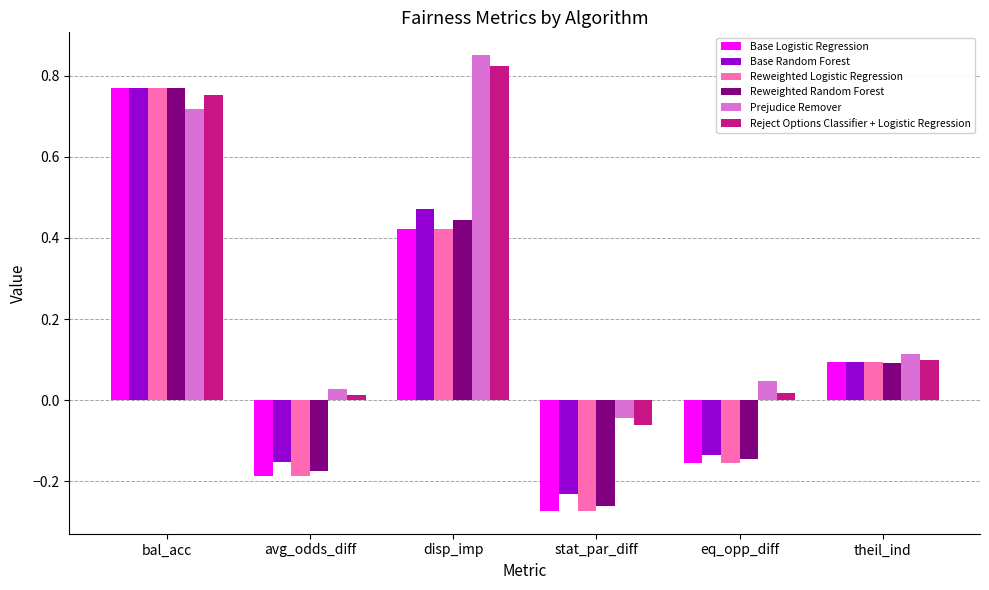

List the labels in order of Base Logistic Regression value, smallest first.

stat_par_diff, avg_odds_diff, eq_opp_diff, theil_ind, disp_imp, bal_acc